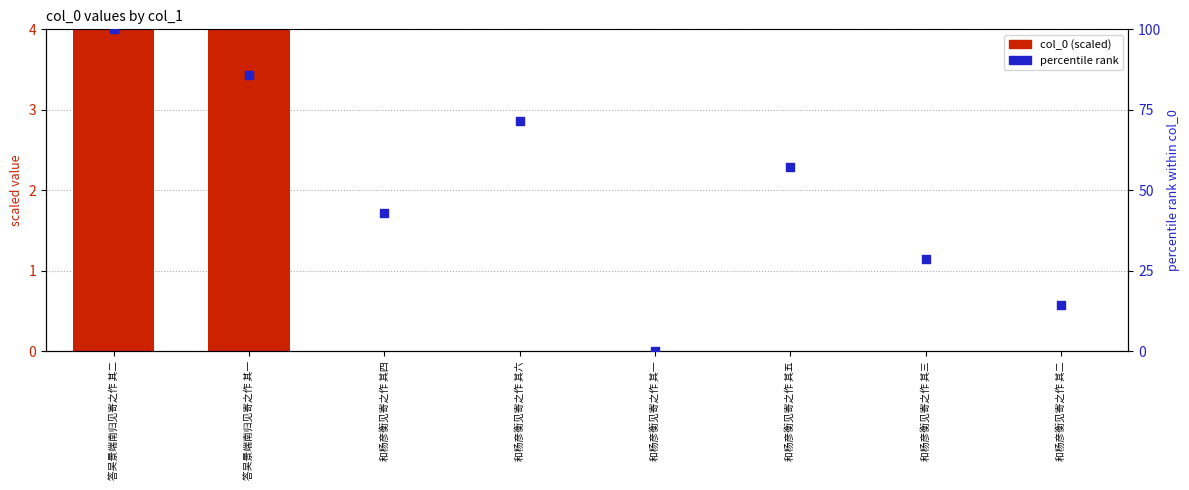

What are all the series names shown in the legend?

col_0 (scaled), percentile rank